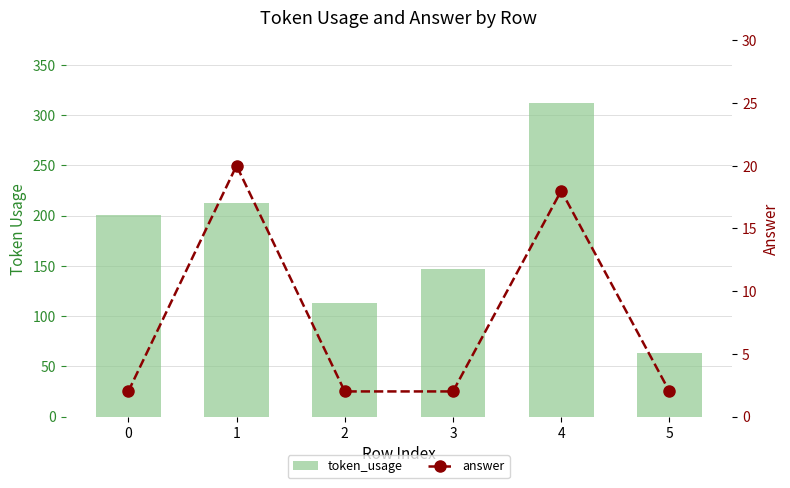

Rank the categories by answer value from lowest to highest.

0, 2, 3, 5, 4, 1